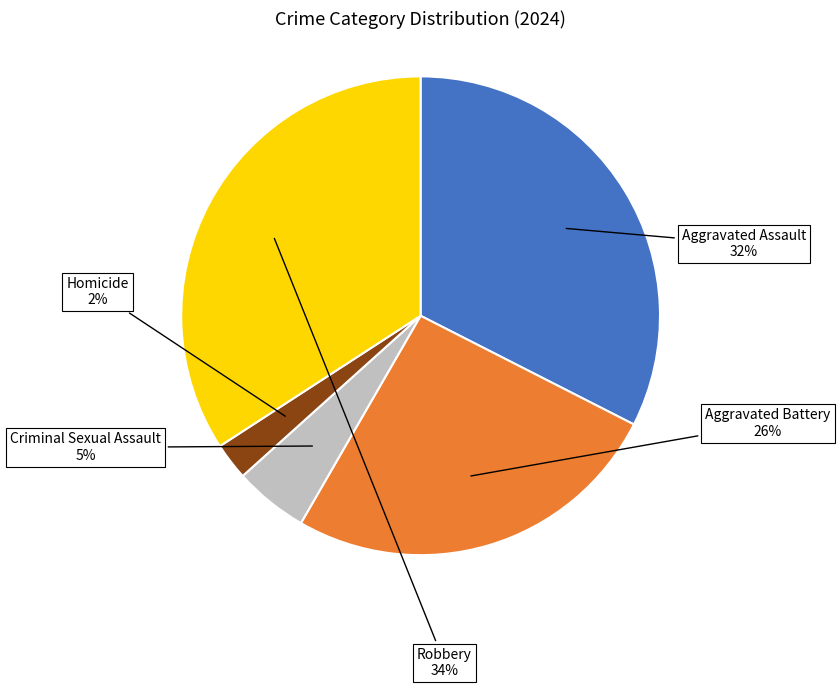

Does any single category account for the majority?

No